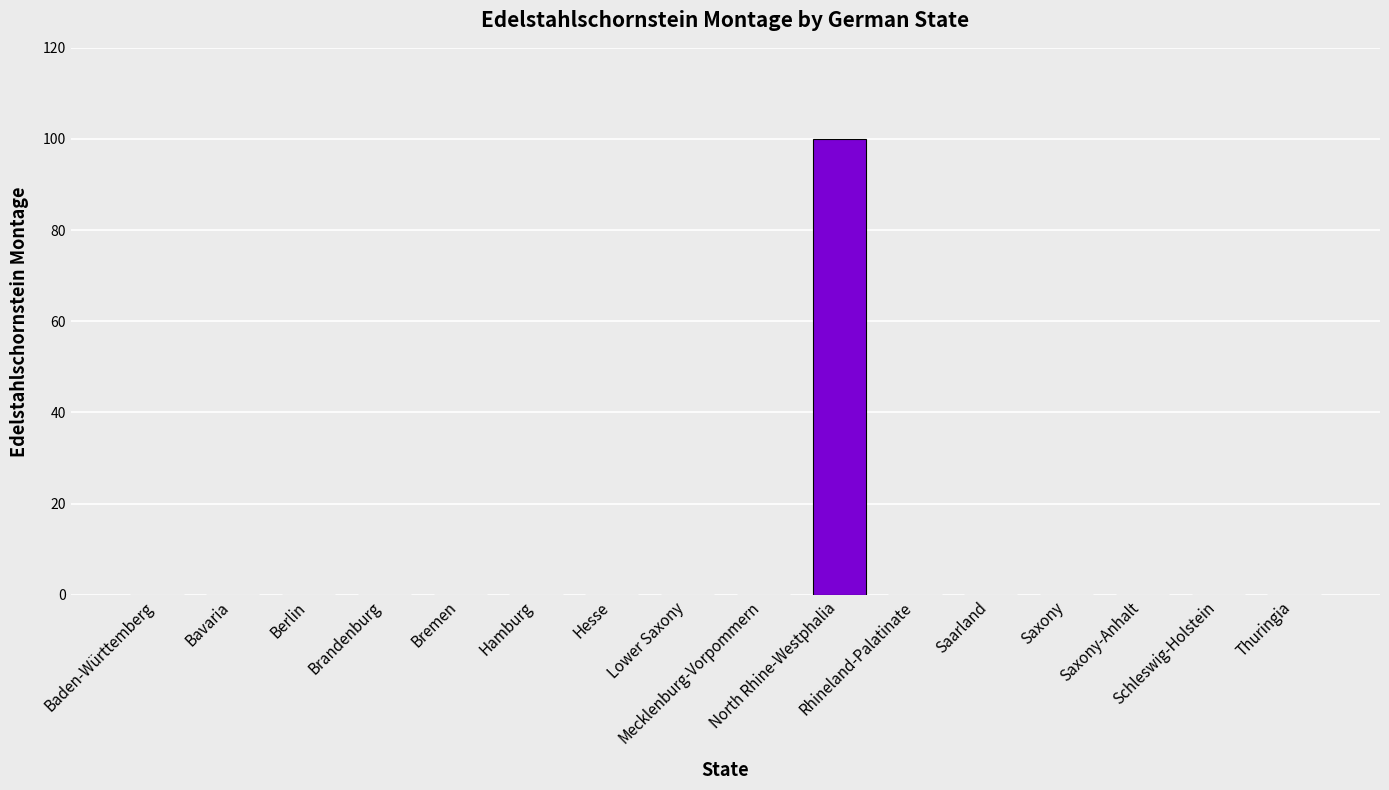

What is the greatest value displayed?

100